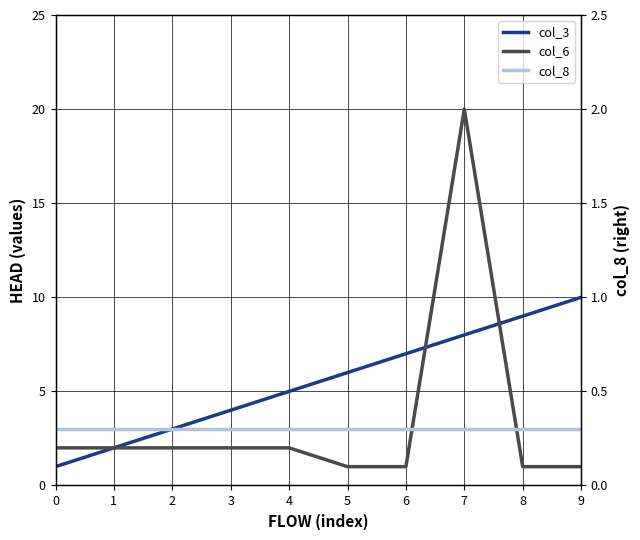

True or false: col_6 has more than 1 interior local peaks.

False